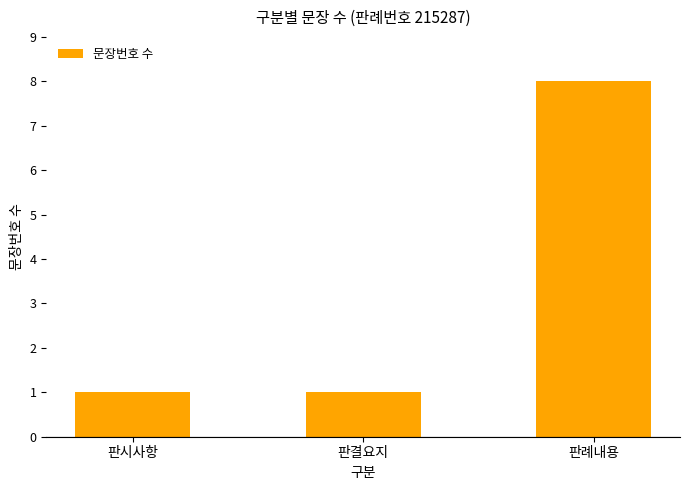

What is the average value?

3